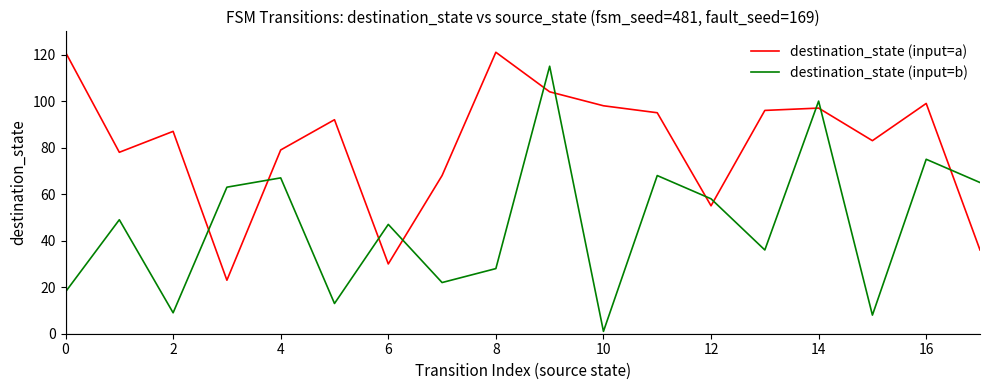

Does the chart have visible grid lines?

No